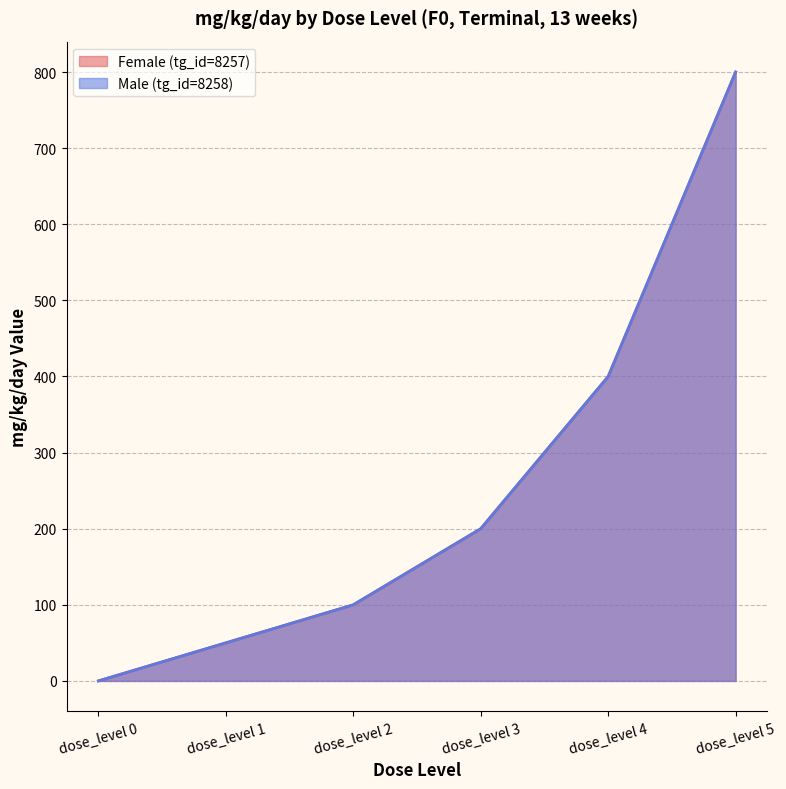

Which series has the widest spread of values?

Female (tg_id=8257)